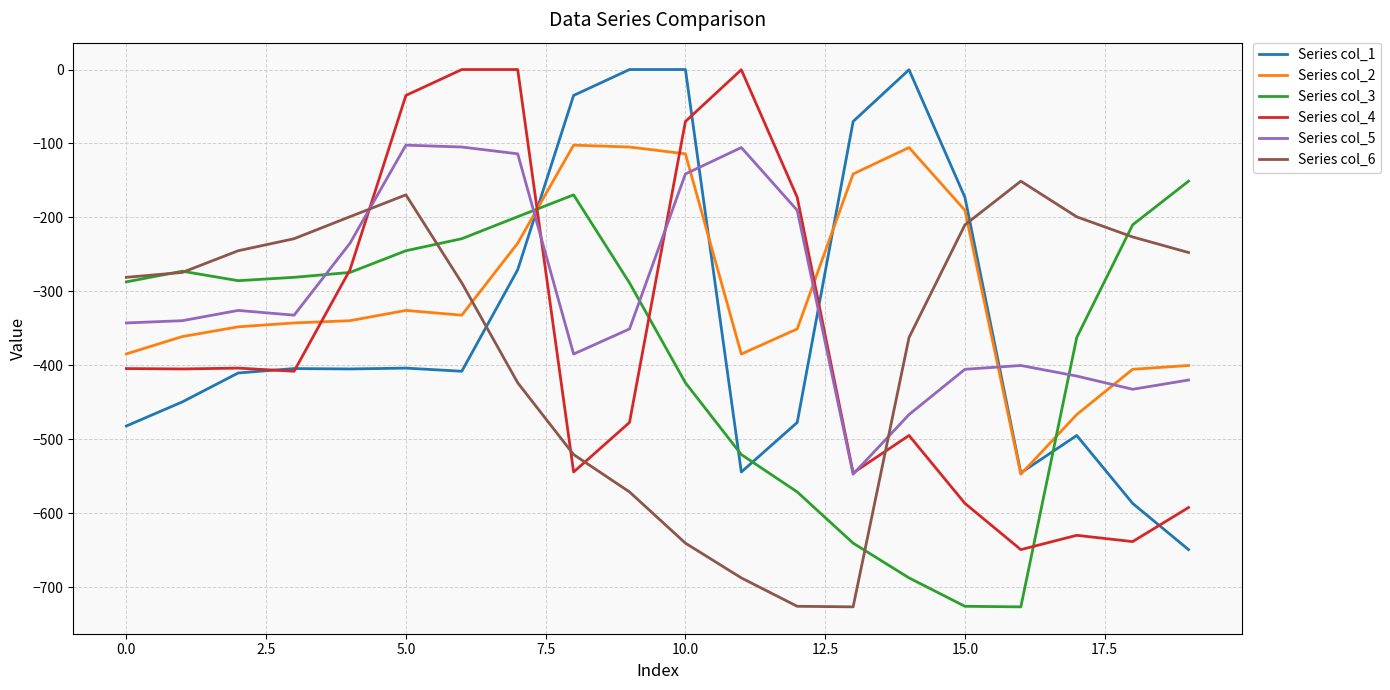

Does the chart have visible grid lines?

Yes